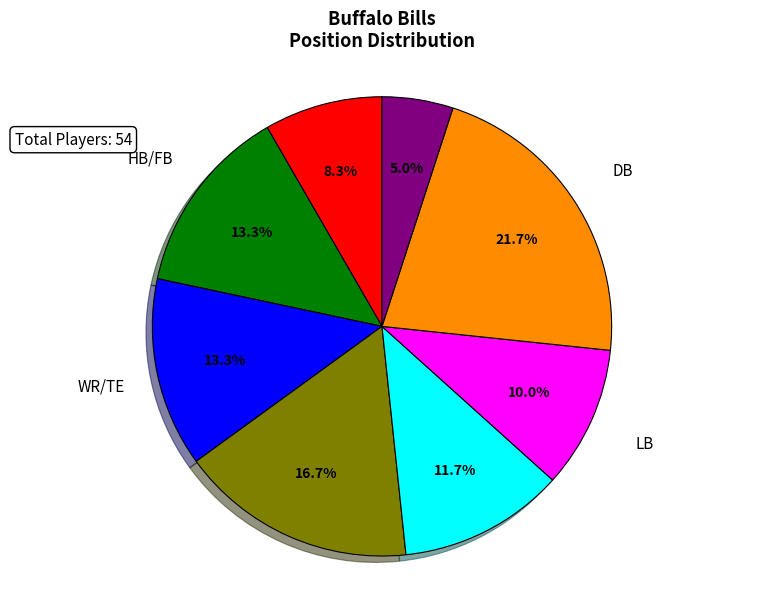

Does any single category account for the majority?

No